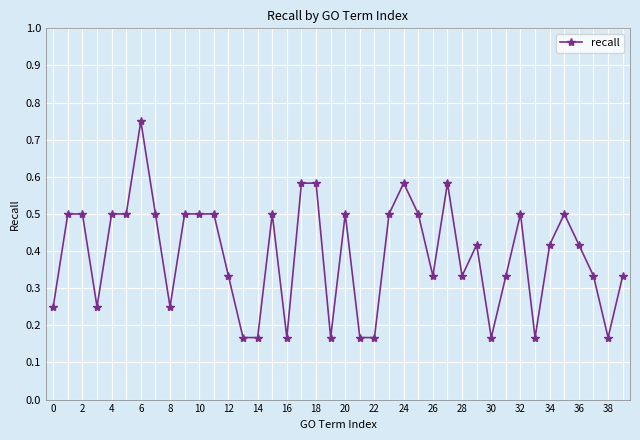

How many values are between 0 and 1?

40